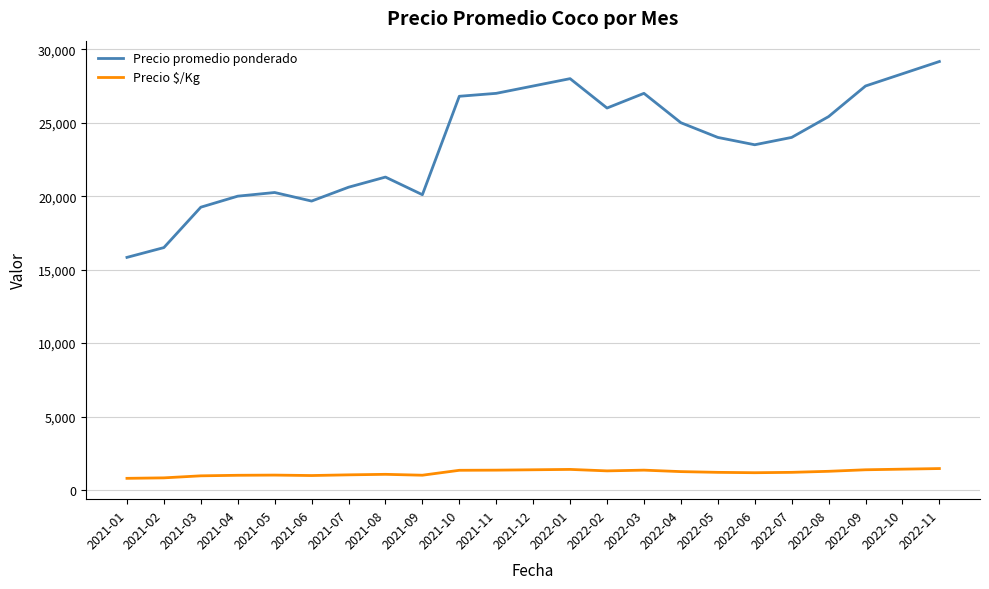

True or false: Precio promedio ponderado and Precio $/Kg cross at least once.

False